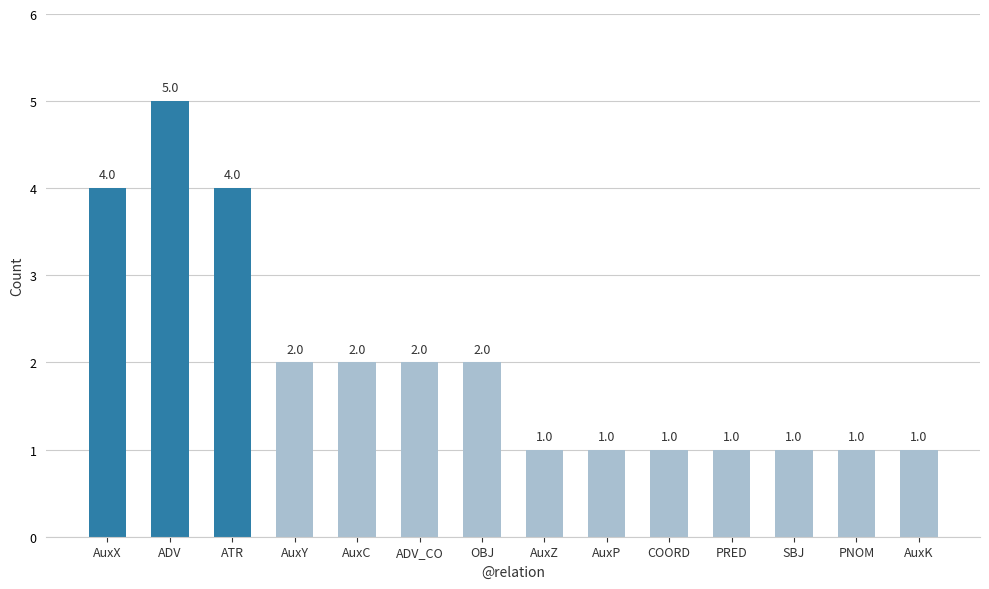

What is the value of the 12th bar from the left?

1